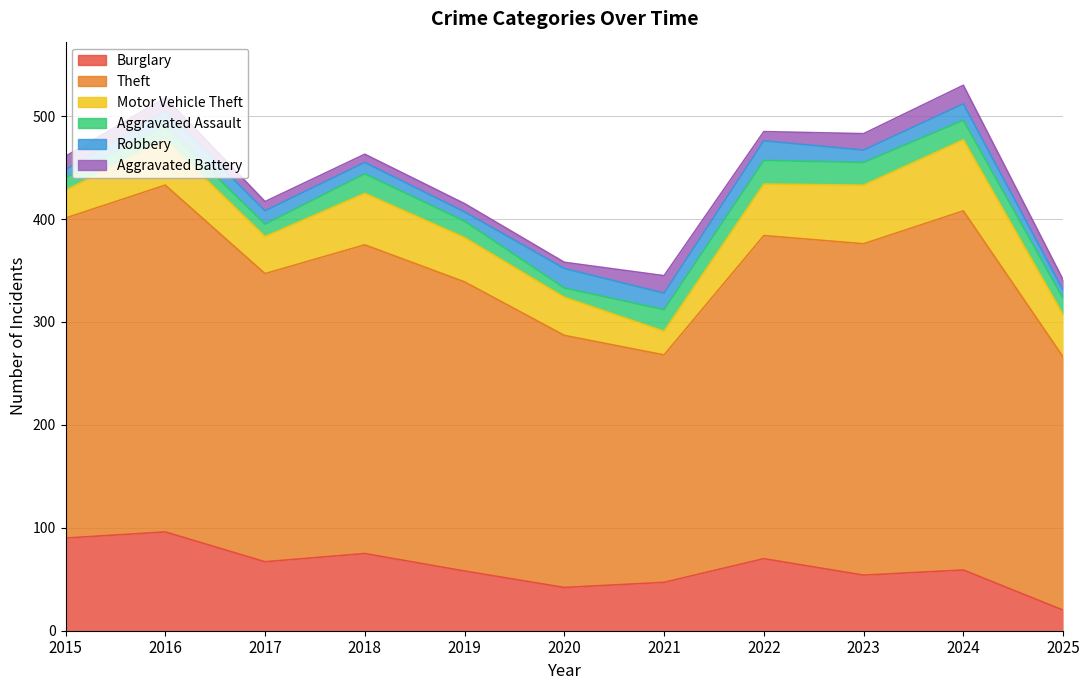

Which has a higher value, 2024 or 2016?

2016